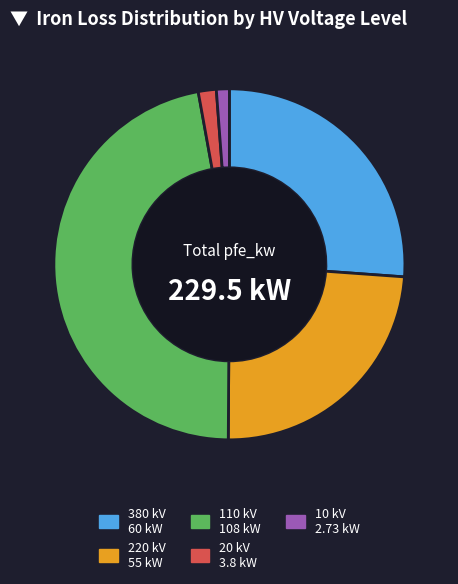

Is there a majority slice in this chart?

No